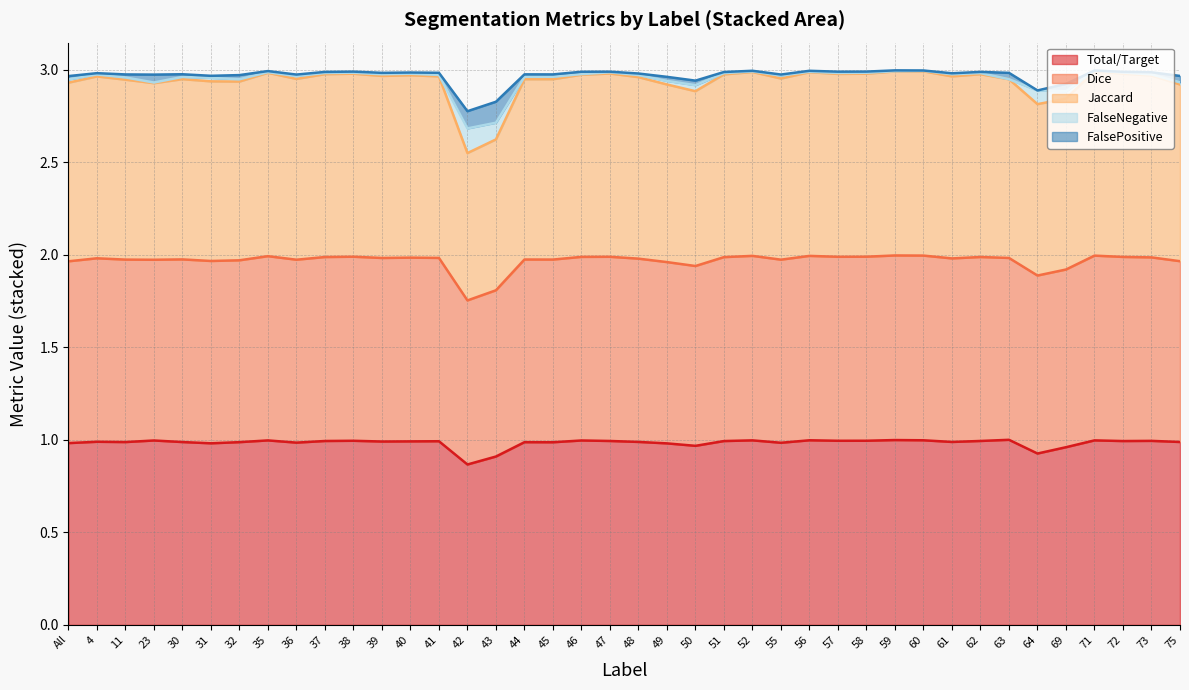

True or false: Jaccard and Total/Target cross at least once.

False